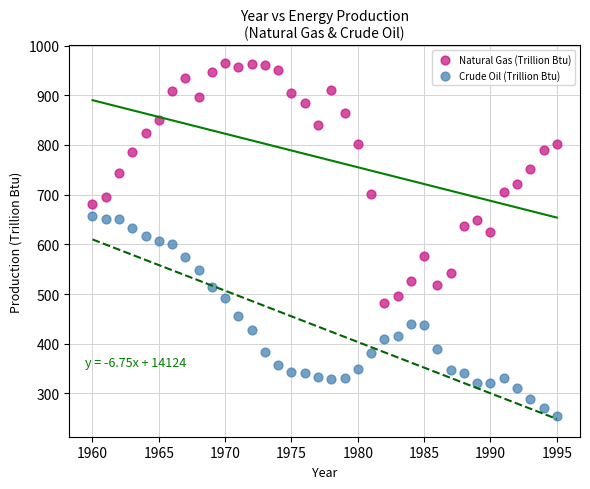

Which series contains the lowest Y value?

Crude Oil (Trillion Btu)